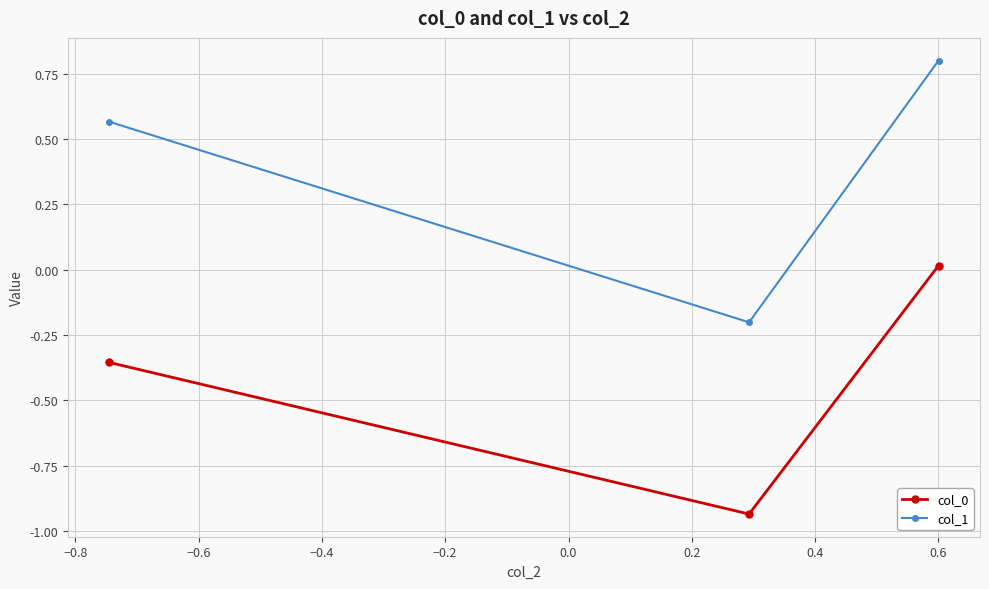

Which series has the largest total across all categories?

col_1